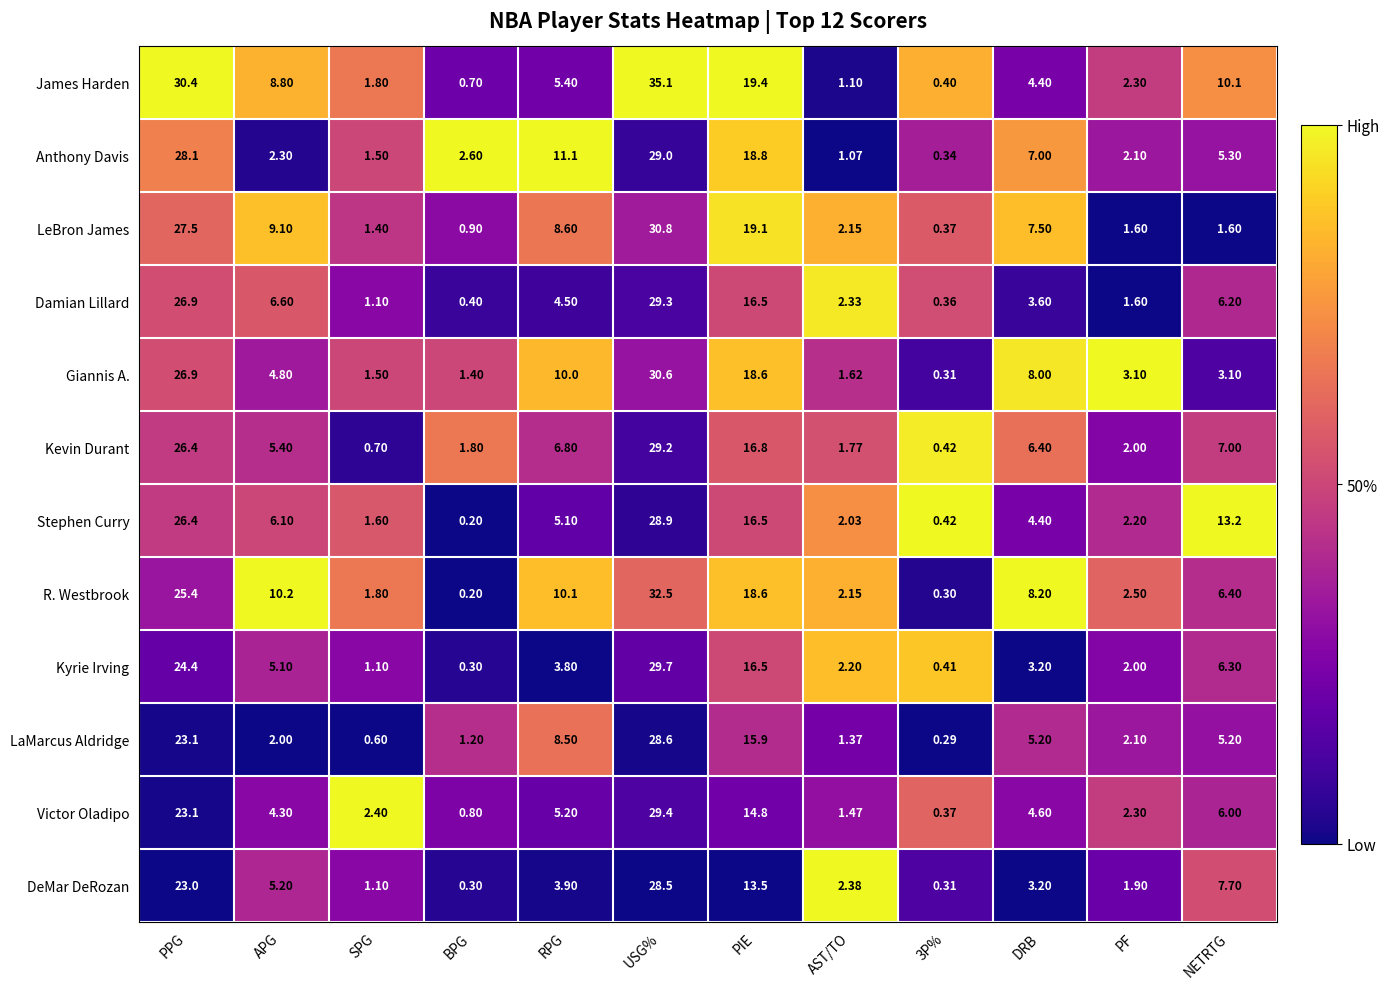

Which series has the largest total across all categories?

James Harden